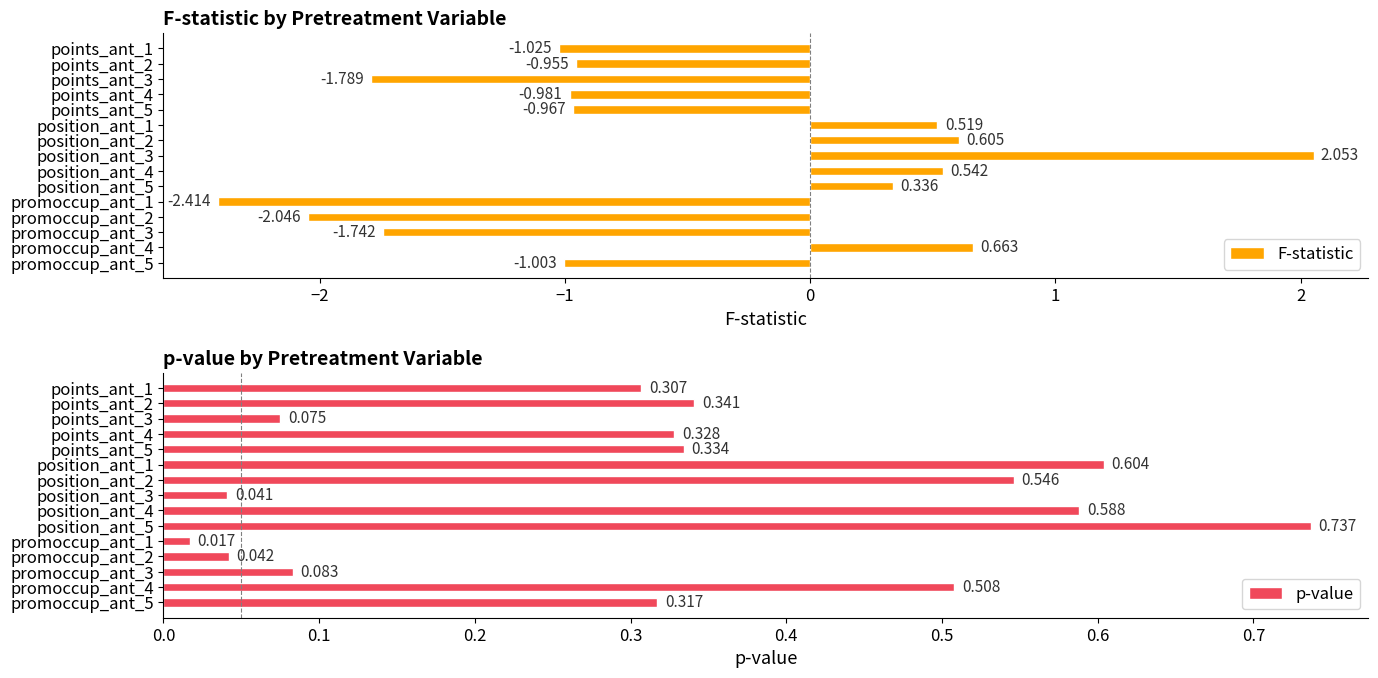

True or false: F-statistic has a value of -0.2 at points_ant_5.

False